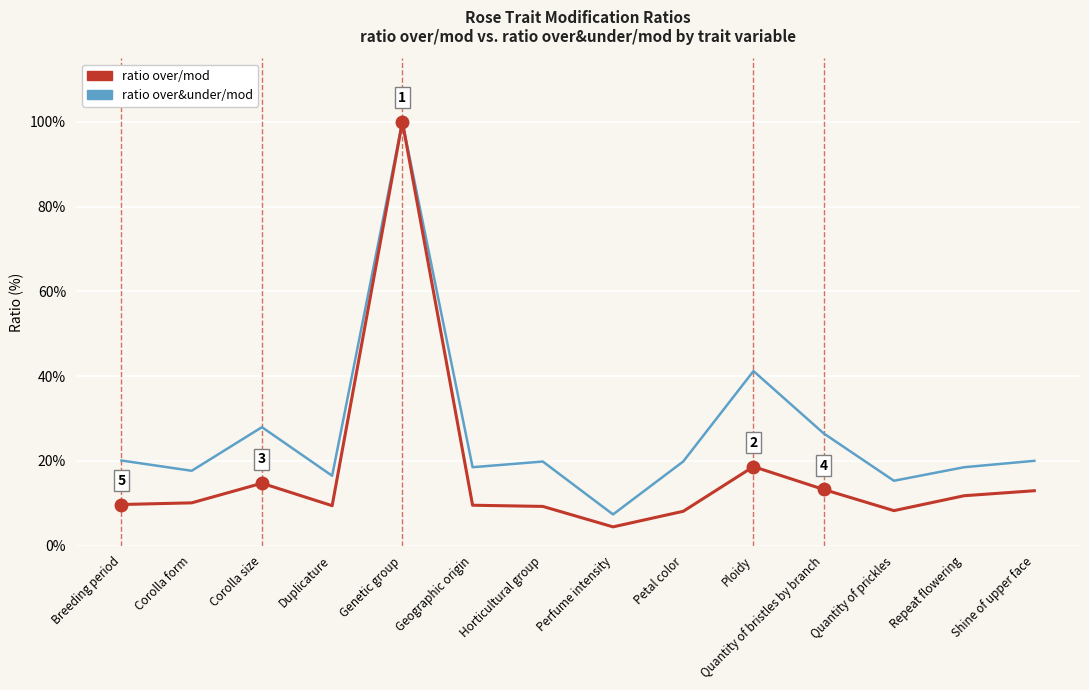

Rank the series by their average value, from lowest to highest.

ratio over/mod, ratio over&under/mod